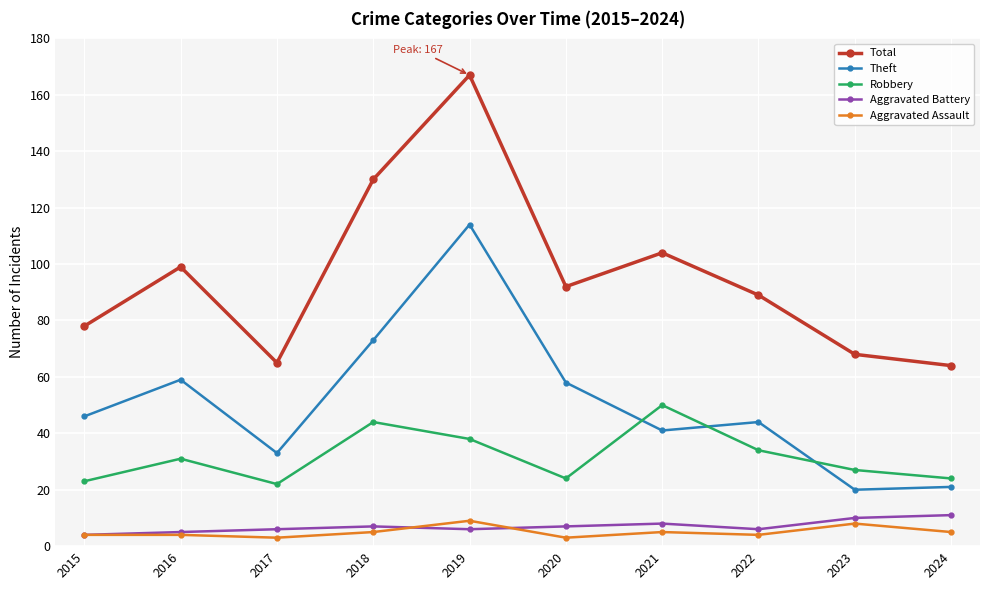

Reading left to right, extract all data points from this chart.

Total: 2015=78	2016=99	2017=65	2018=130	2019=167	2020=92	2021=104	2022=89	2023=68	2024=64
Theft: 2015=46	2016=59	2017=33	2018=73	2019=114	2020=58	2021=41	2022=44	2023=20	2024=21
Robbery: 2015=23	2016=31	2017=22	2018=44	2019=38	2020=24	2021=50	2022=34	2023=27	2024=24
Aggravated Battery: 2015=4	2016=5	2017=6	2018=7	2019=6	2020=7	2021=8	2022=6	2023=10	2024=11
Aggravated Assault: 2015=4	2016=4	2017=3	2018=5	2019=9	2020=3	2021=5	2022=4	2023=8	2024=5